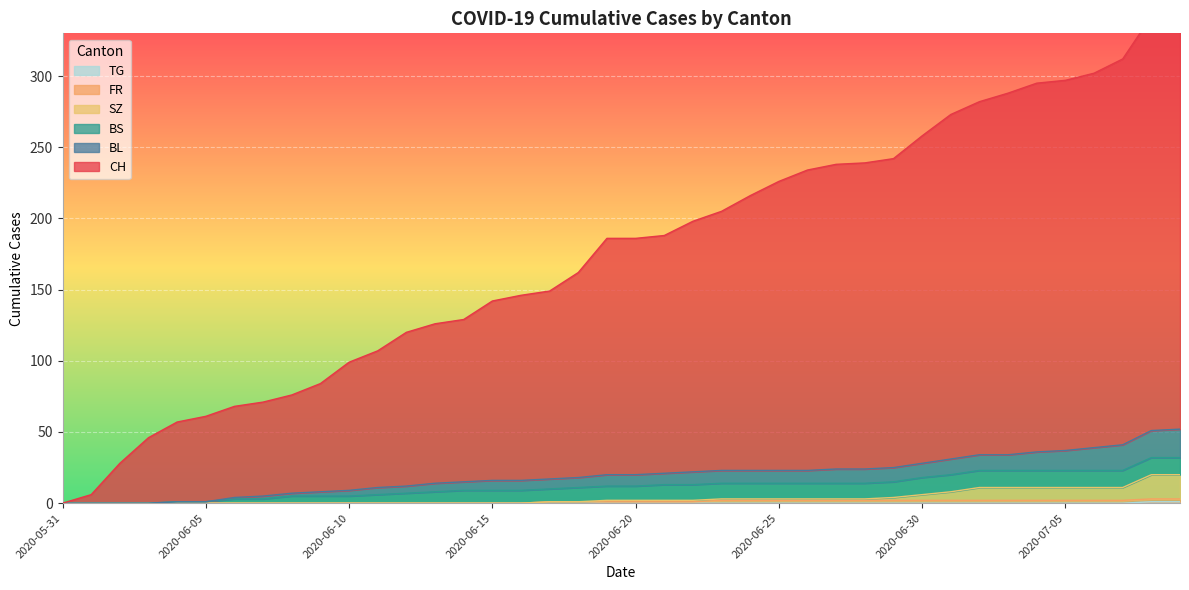

True or false: SZ and TG cross at least once.

False